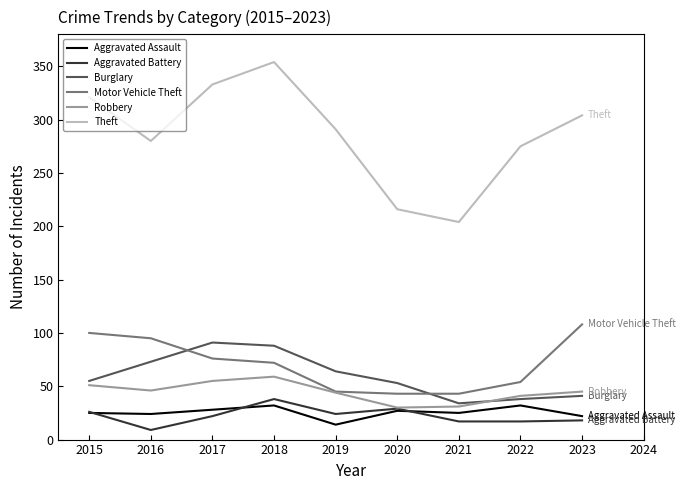

Count the Robbery values in the range 41 to 51.

5